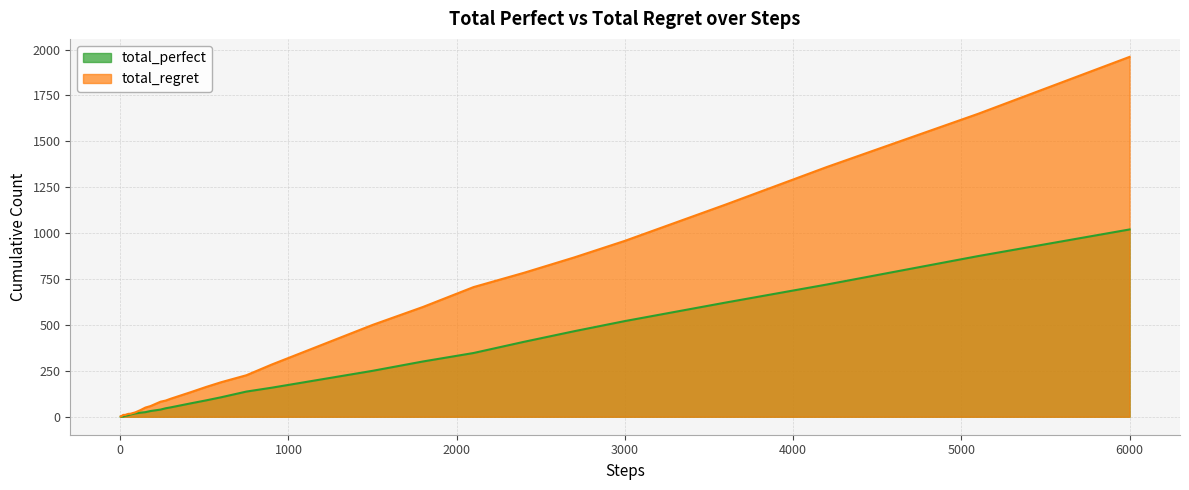

Count the number of data series in this chart.

2